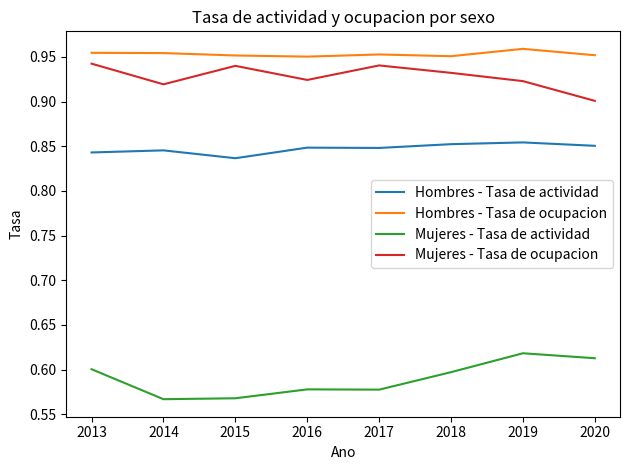

What is the total value across all series at 2018?

3.3